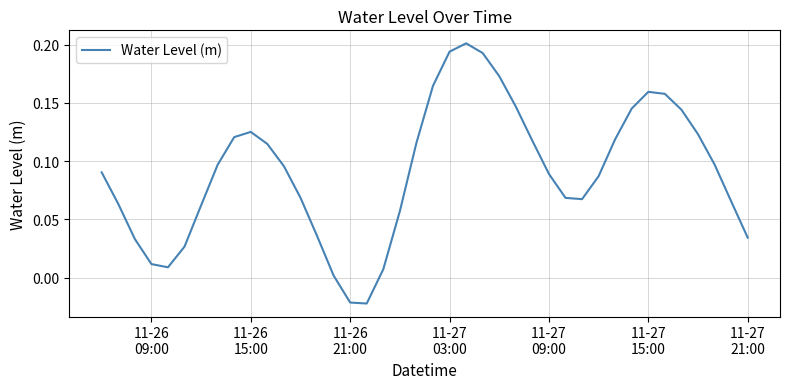

Does the chart display data point markers on the line(s)?

No